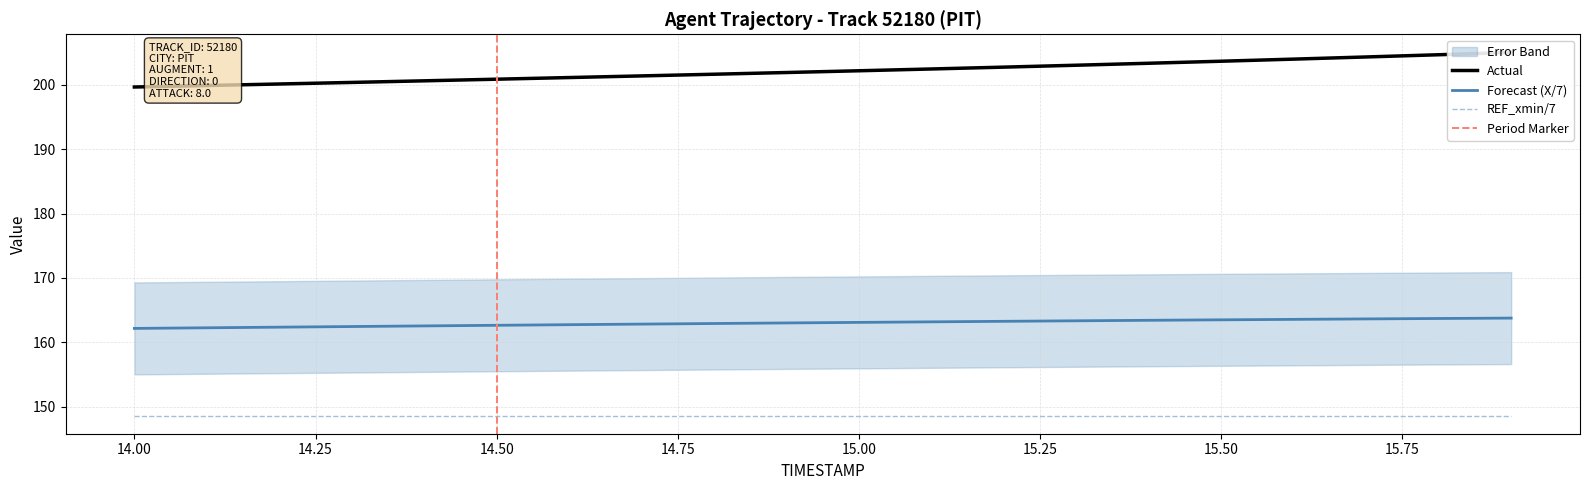

Is this an area chart (filled region under the line)?

No